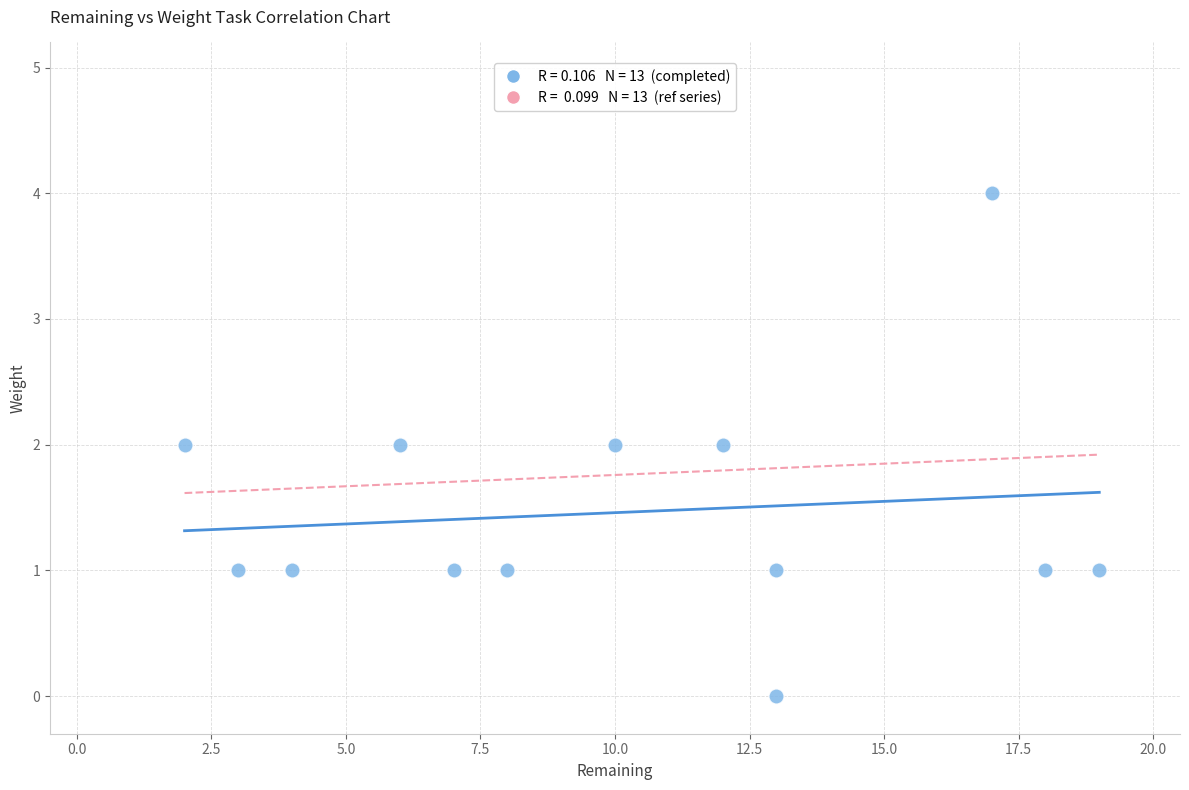

What is the range of X values (max minus min)?

17